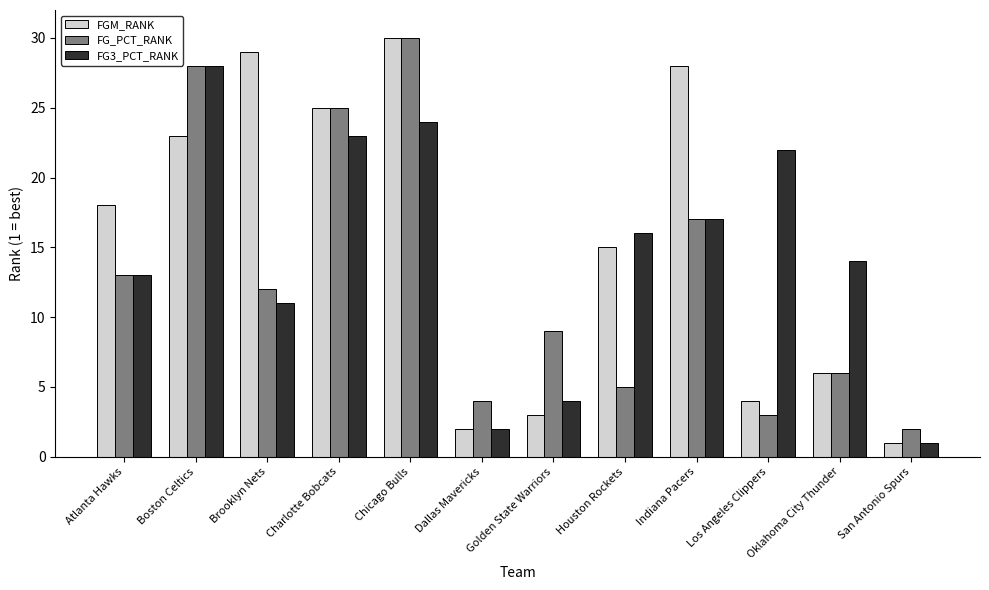

What is the label of the 4th bar from the right?

Indiana Pacers